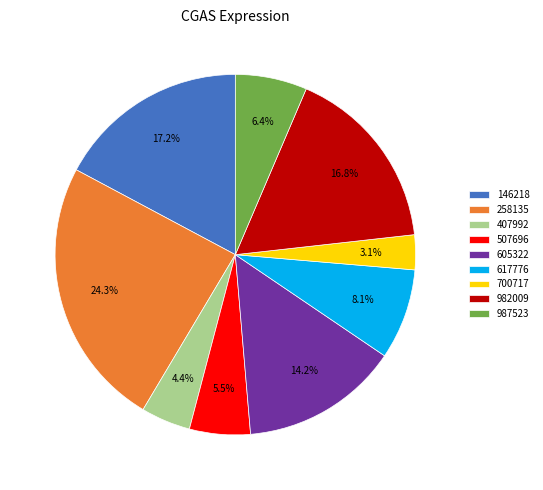

To the nearest percent, what is the average slice percentage?

11%